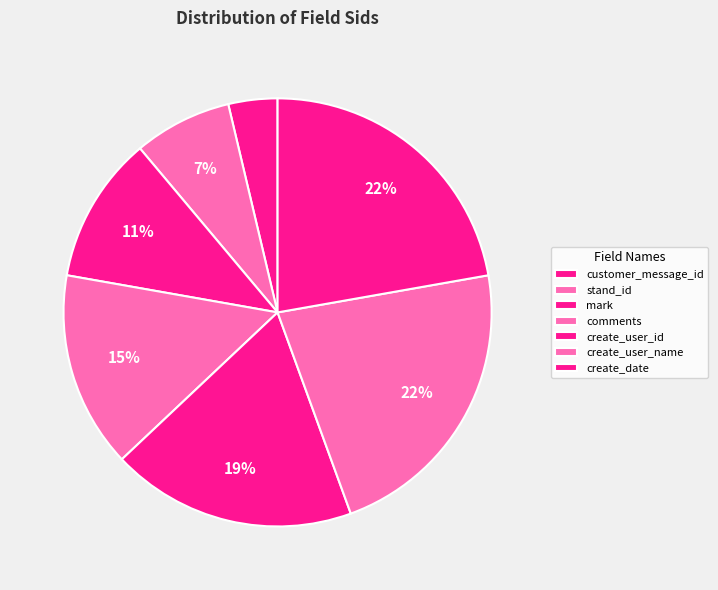

How many slices are in this pie chart?

7